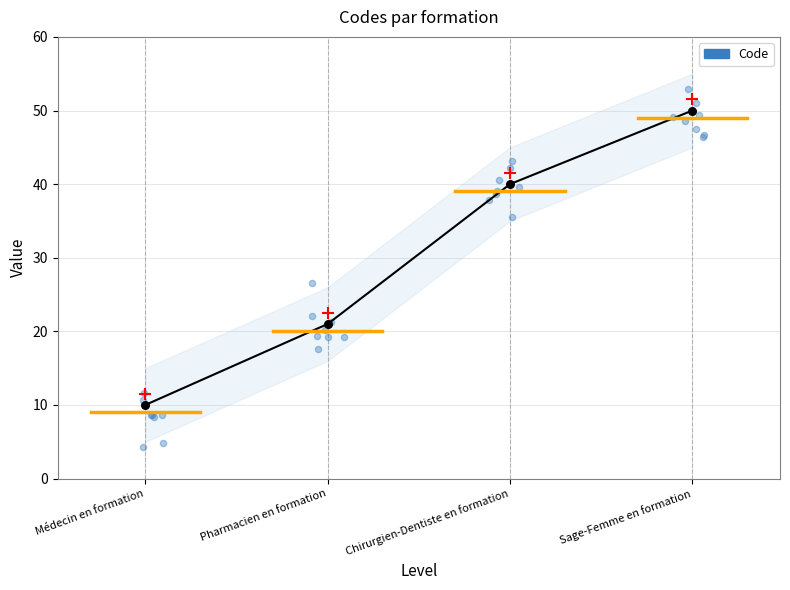

What is the change in value from Médecin en formation to Pharmacien en formation?

+11